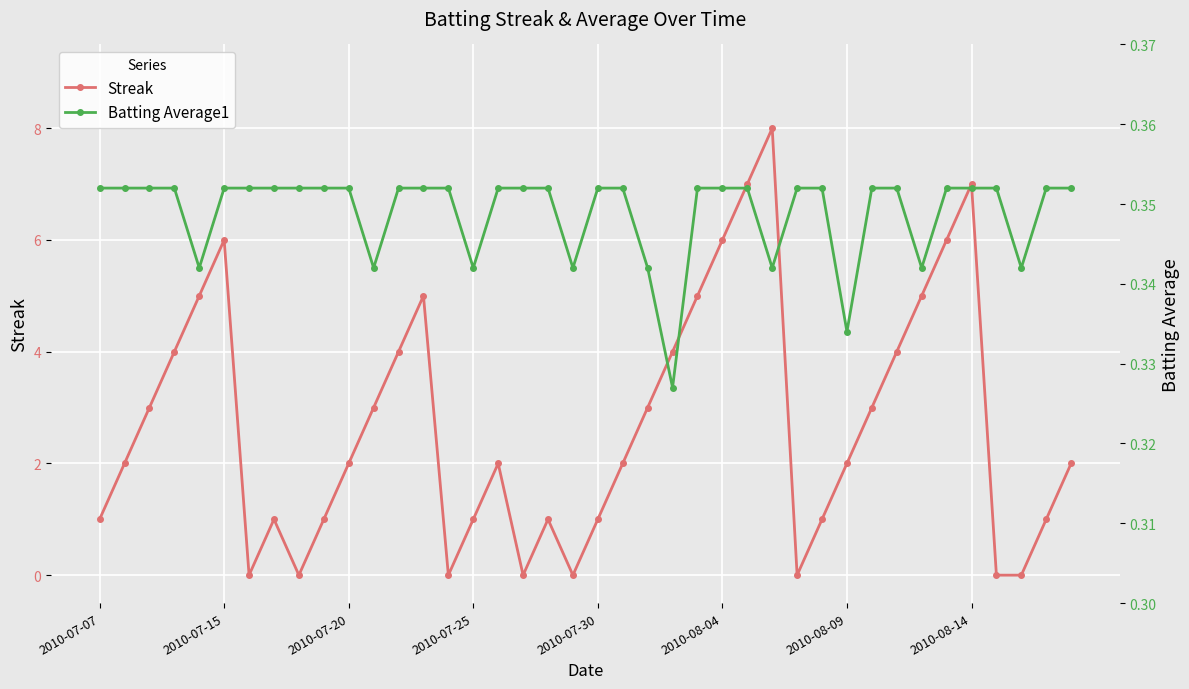

In Streak, how many points are higher than both neighbors (excluding endpoints)?

7